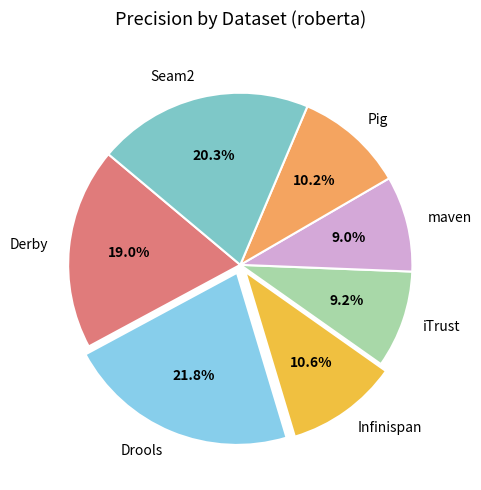

Which slice is the largest?

Drools